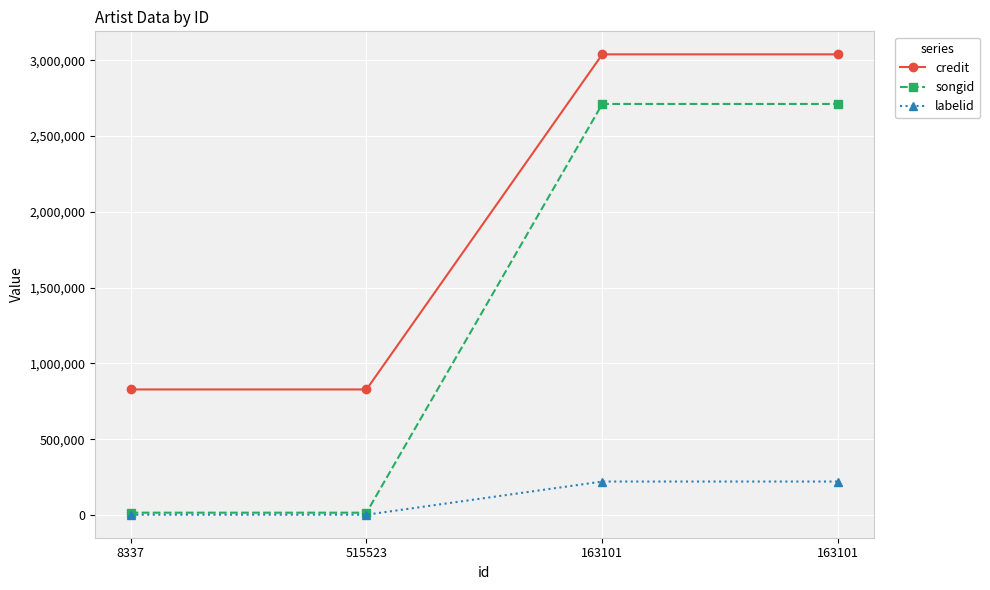

What is the difference between the maximum and minimum values in the credit series?

2210363